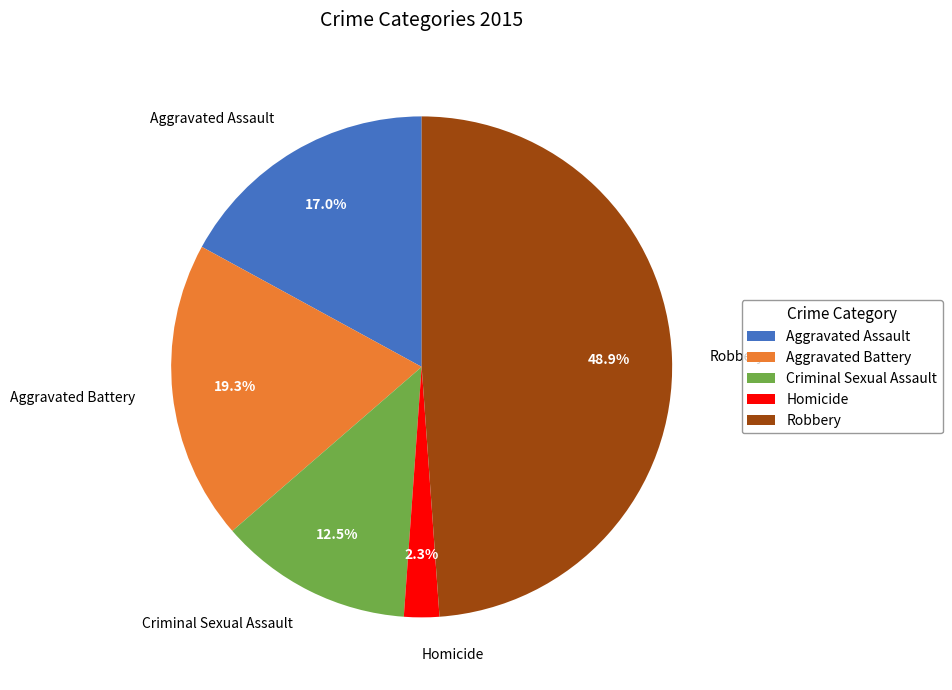

Is it true that Robbery is 38% of the pie?

False